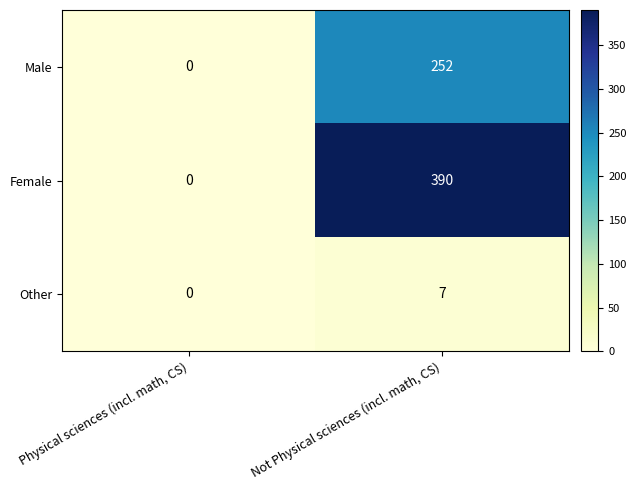

Which series has the widest spread of values?

Female